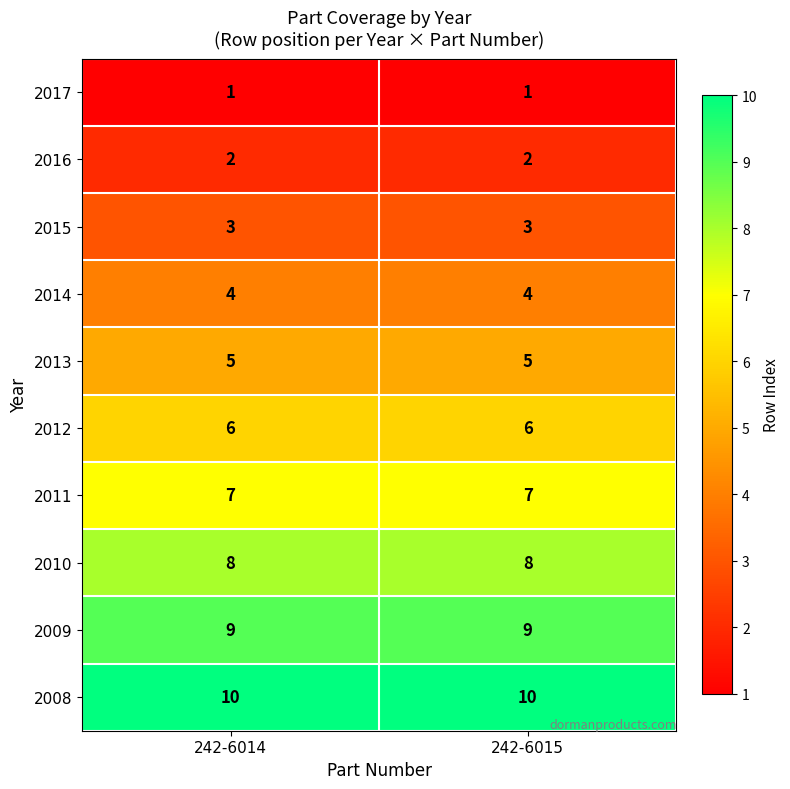

List the series in order of their peak value, highest first.

2008, 2009, 2010, 2011, 2012, 2013, 2014, 2015, 2016, 2017